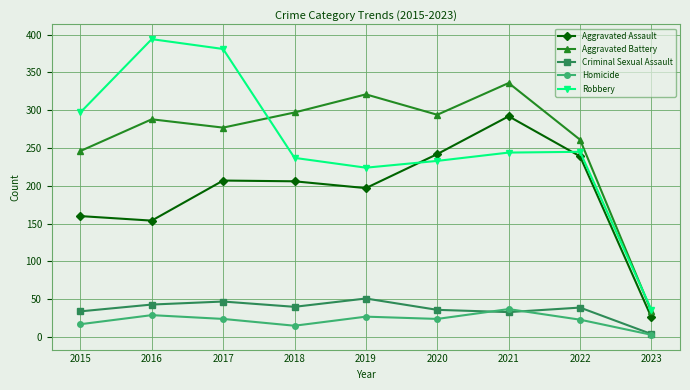

How many lines are shown in the chart?

5